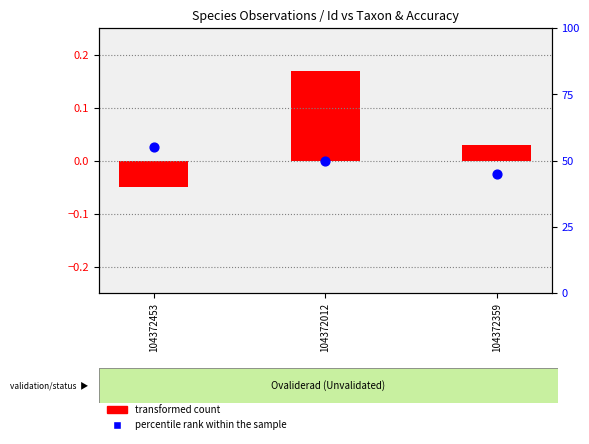

What are all the series names shown in the legend?

transformed count, percentile rank within the sample